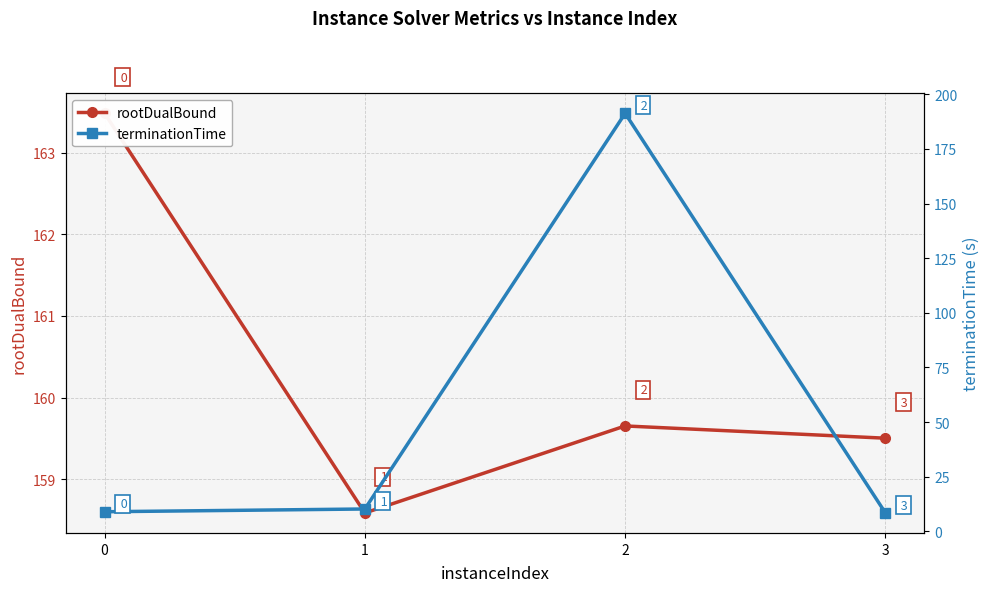

True or false: rootDualBound has a value of 159.5 at 3.

True